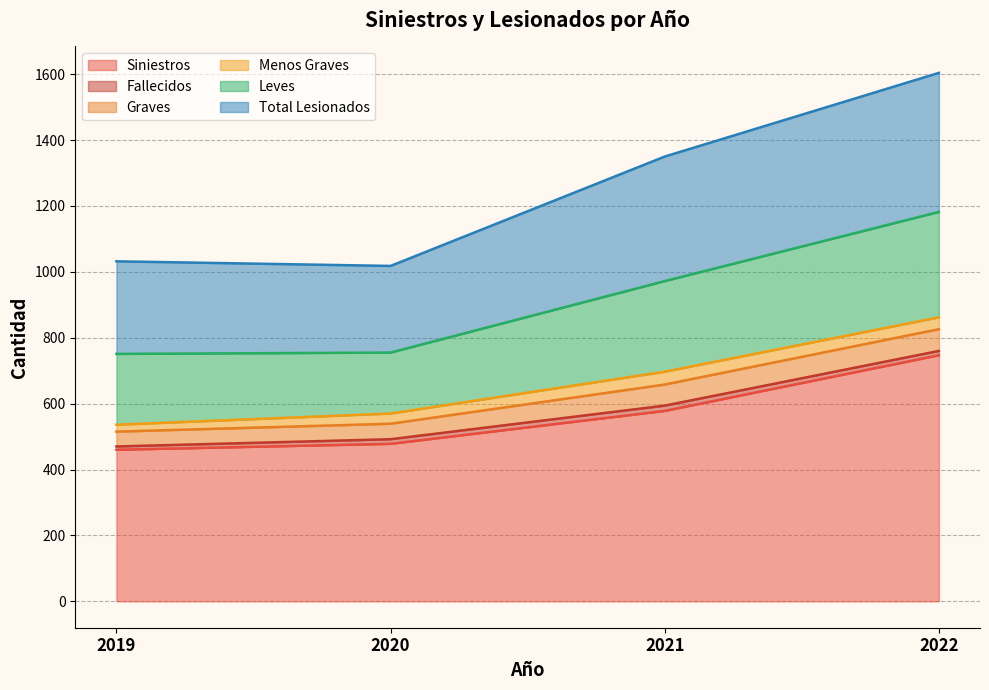

Reading left to right, what are all the values shown in this chart?

Siniestros: 460	478	578	747
Fallecidos: 10	14	16	13
Graves: 45	47	64	66
Menos Graves: 21	31	39	36
Leves: 215	185	275	320
Total Lesionados: 281	263	378	422